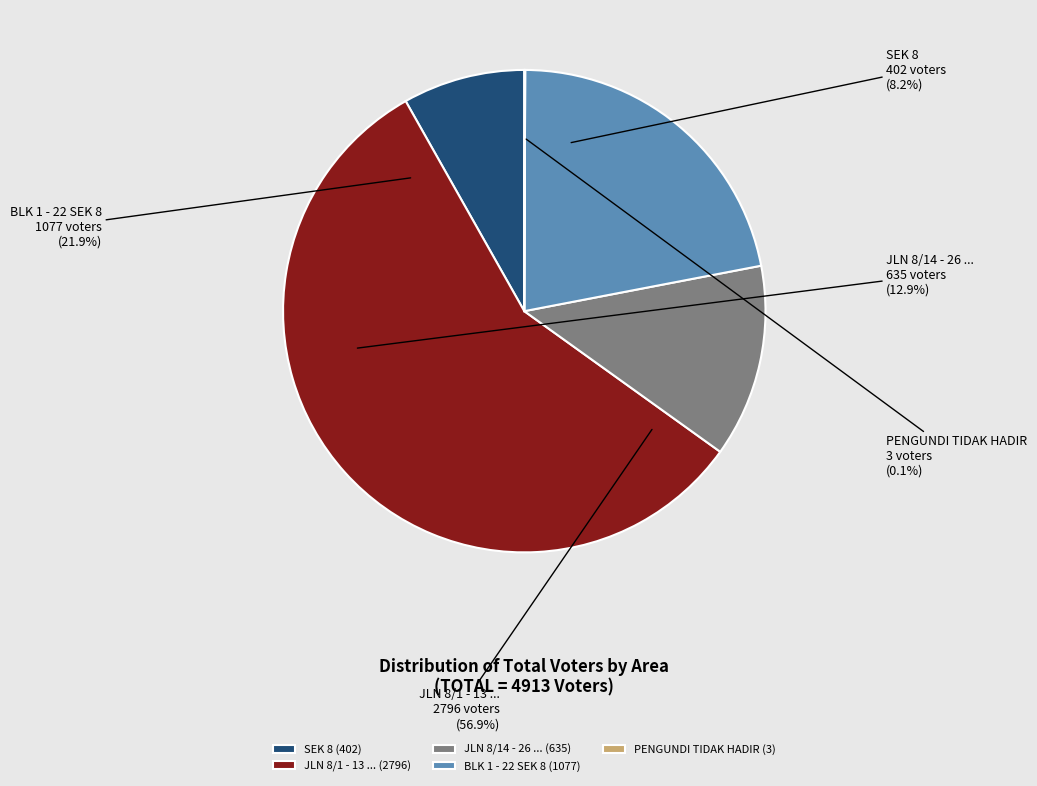

What percentage is the BLK 1 - 22 SEK 8 slice, to the nearest percent?

22%